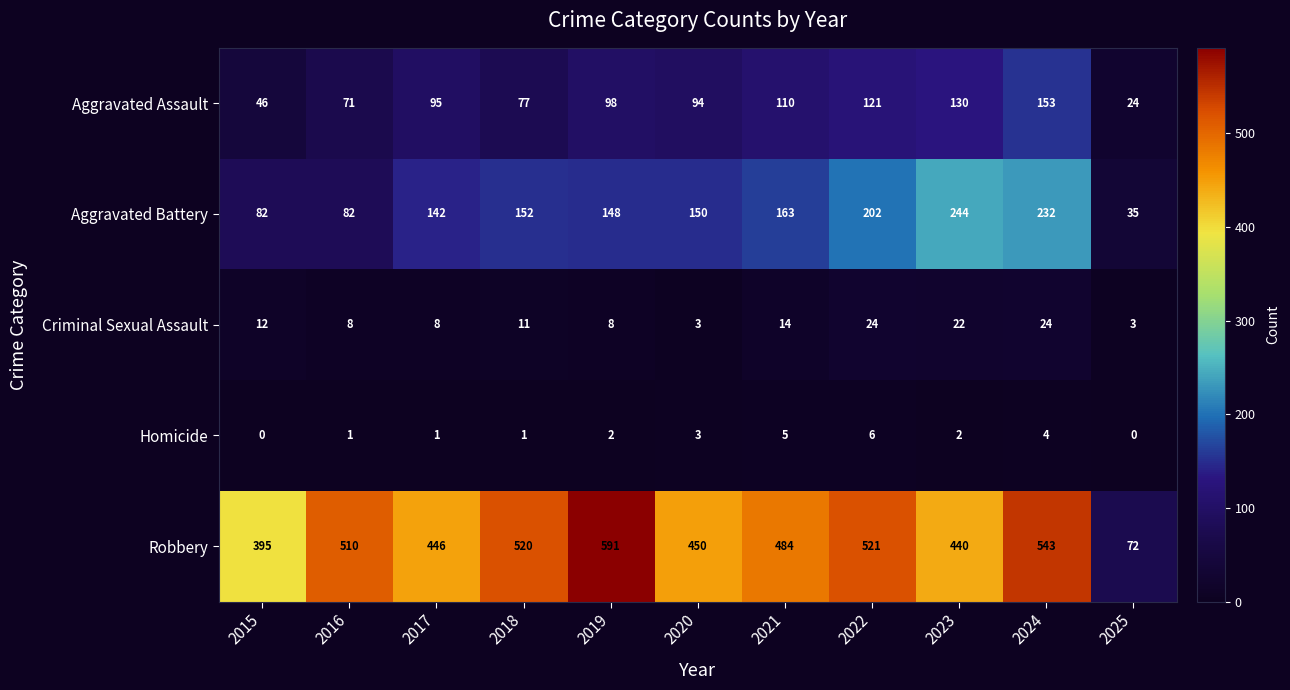

Is it true that Aggravated Assault equals 130 at 2023?

True